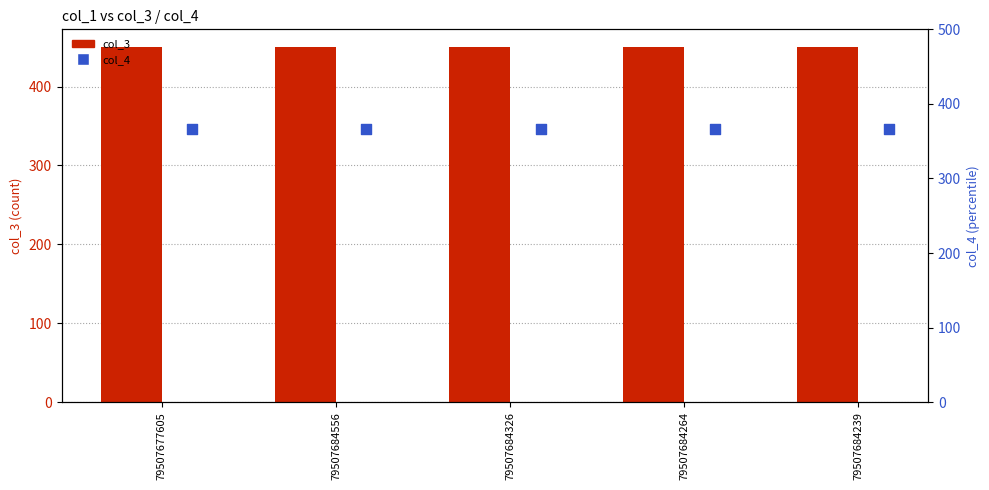

Which series reaches the minimum Y coordinate?

col_4